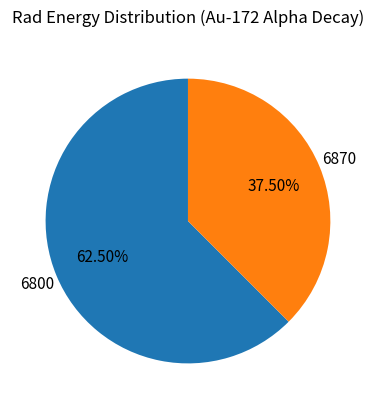

Is there a majority slice in this chart?

Yes